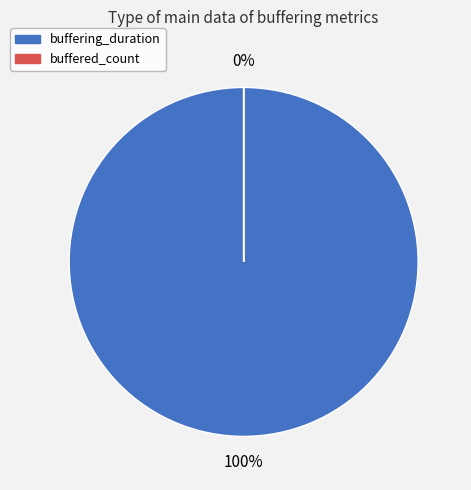

Is the sum of buffered_count and buffering_duration greater than half?

Yes